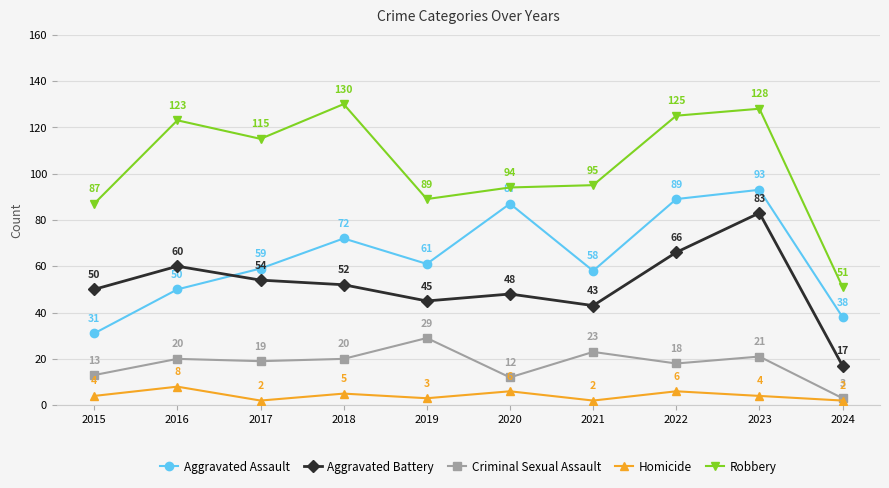

Does the chart have visible grid lines?

Yes